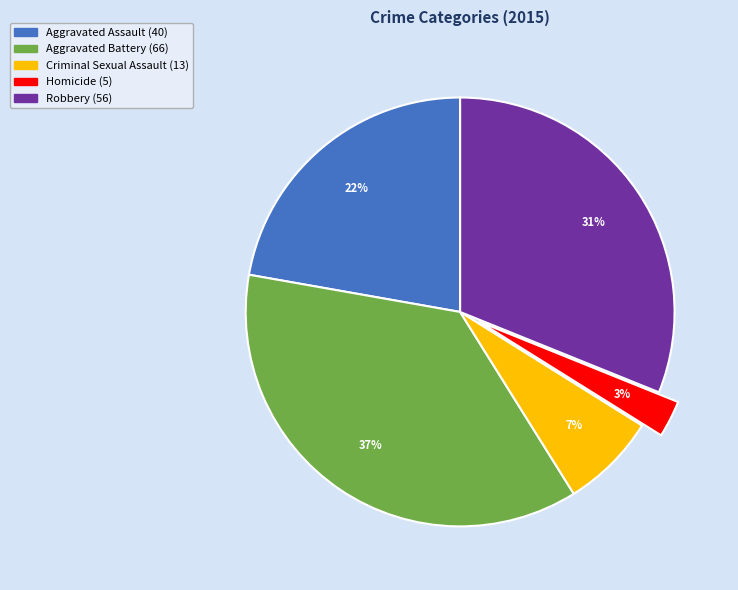

What is the smallest slice in the pie chart?

Homicide